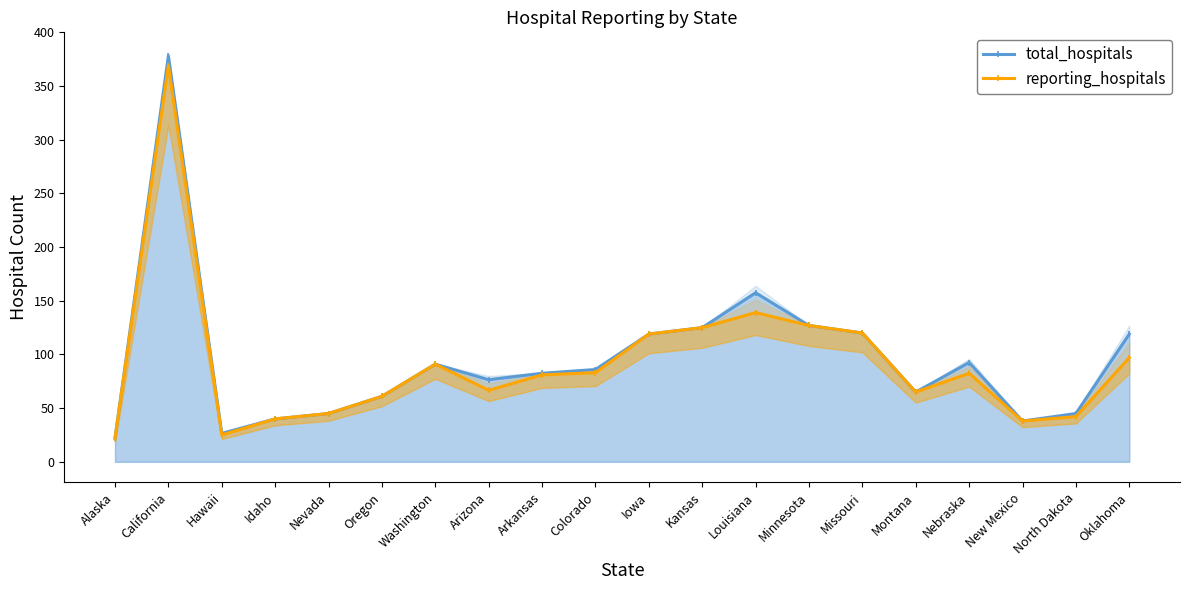

The reporting_hospitals series shows 95.4 at Montana. True or false?

False